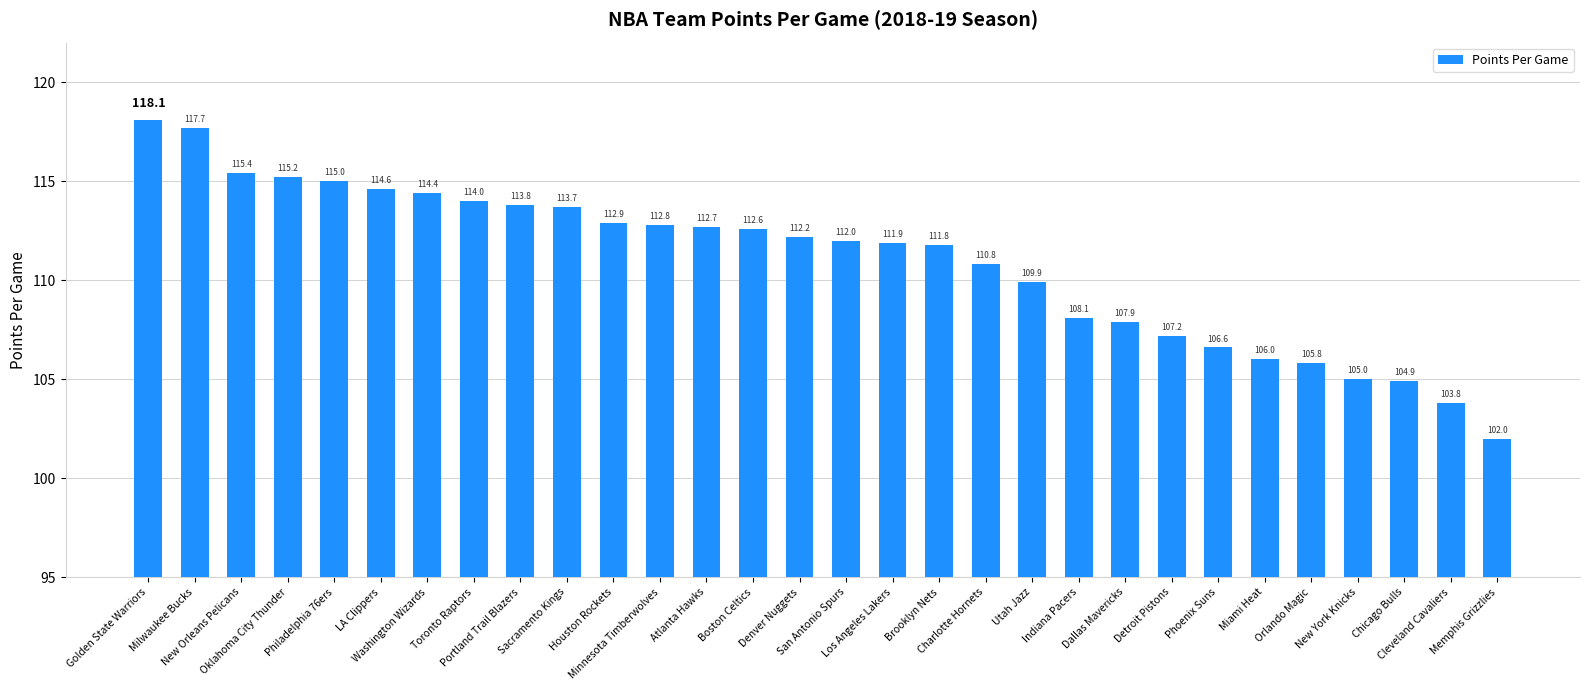

What is the sum of the values at Houston Rockets and Charlotte Hornets?

223.7